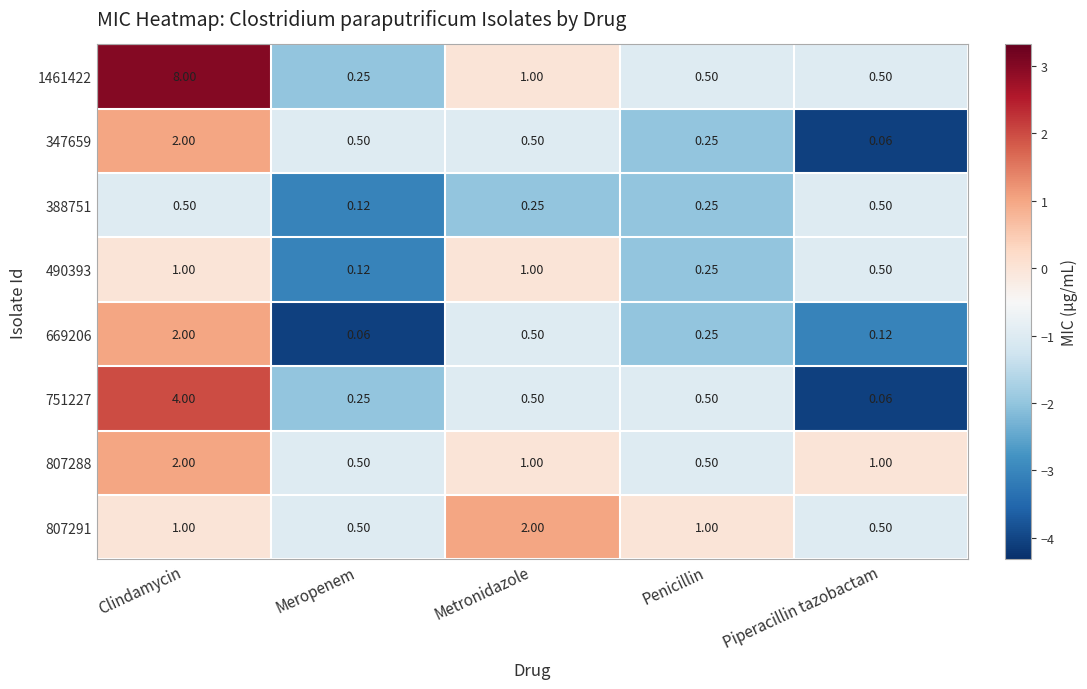

At which label does 388751 reach its minimum?

Meropenem